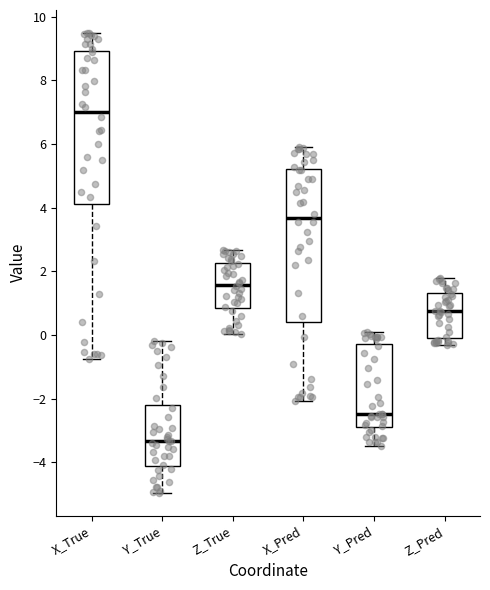

Where does the median line of the box for Z_Pred sit on the y-axis? The values are not printed on the chart, so give them approximately, as read against the axis.

0.8